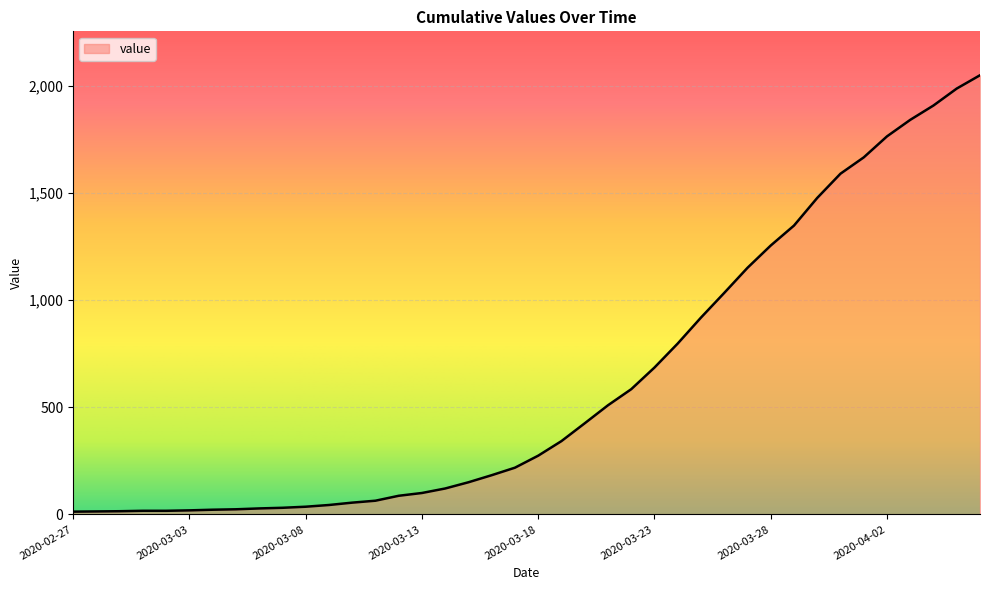

What is the difference between the maximum and minimum values?

2035